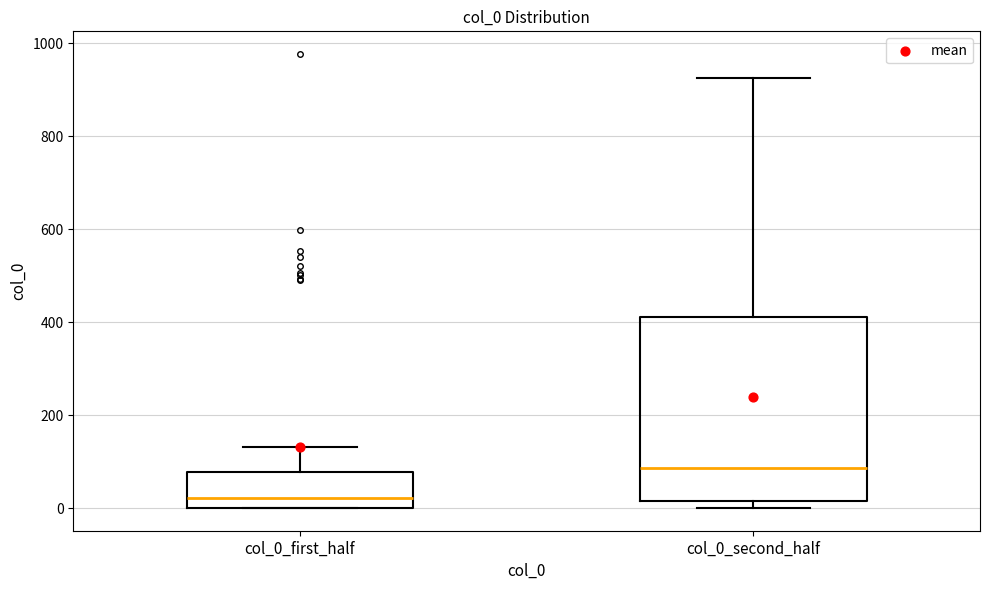

Reading left to right, read every box against the y-axis: the position of its median line, the range the box covers, and the ends of its whiskers. The values are not printed on the chart, so give them approximately, as read against the axis.

col_0_first_half: median 20, box 0 to 80, whiskers 0 to 140
col_0_second_half: median 80, box 20 to 420, whiskers 0 to 920